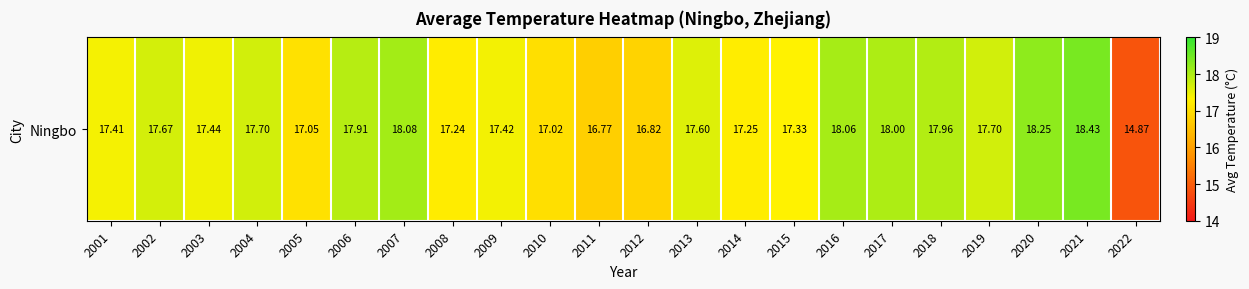

What is the change in value from 2004 to 2011?

-0.9